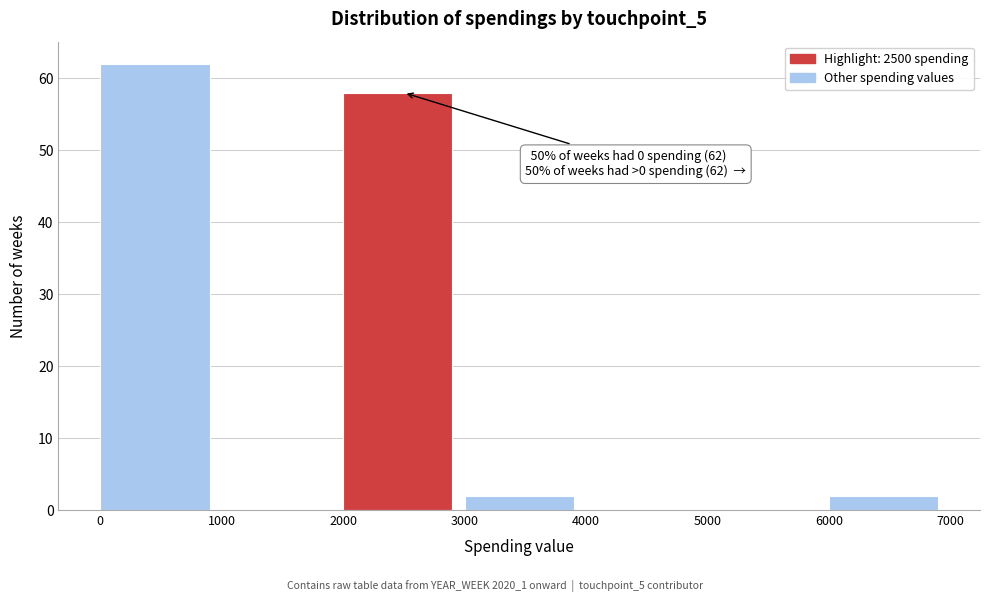

Which range on the x-axis has the tallest bar?

0 to 1000